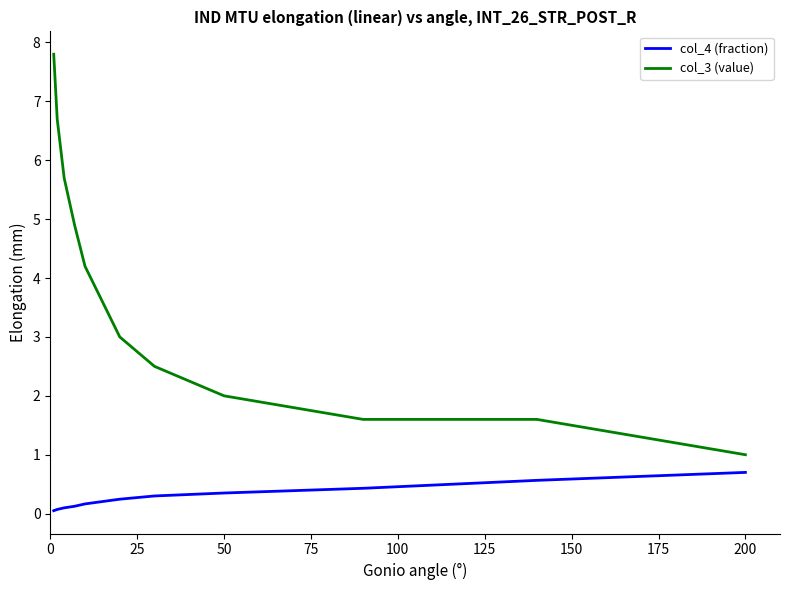

What is the highest value of the col_3 (value) series?

7.8